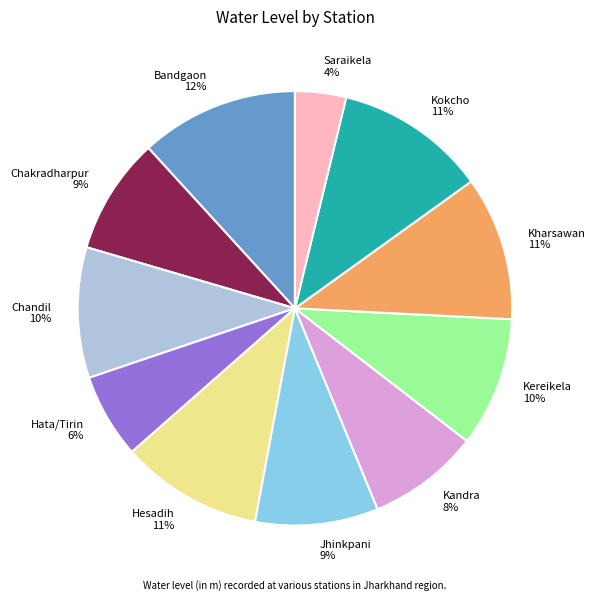

Is it true that Kereikela is 10% of the pie?

True